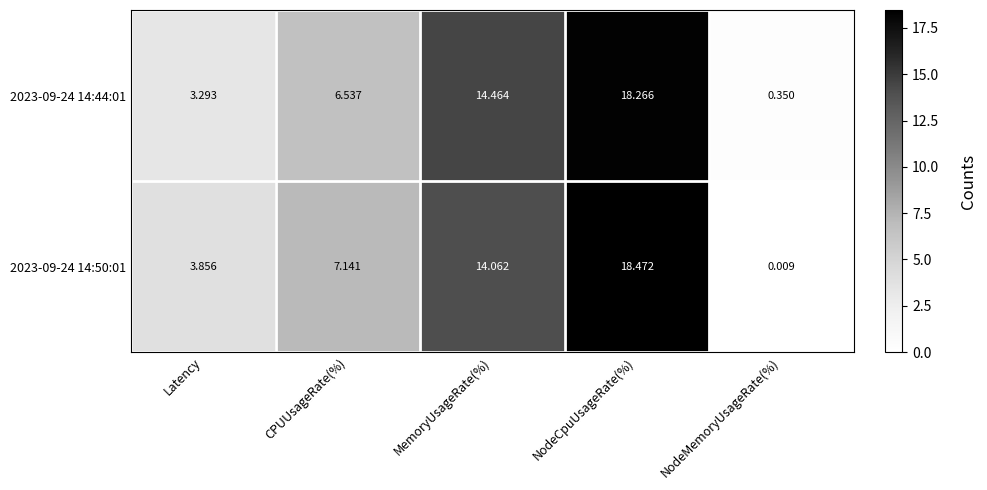

List the series in order of their overall mean, lowest first.

2023-09-24 14:44:01, 2023-09-24 14:50:01